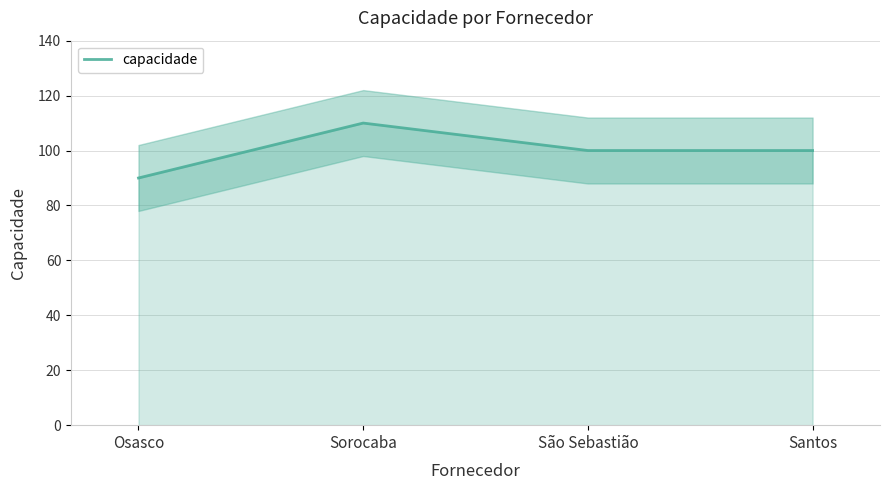

List the labels in order of value, largest first.

Sorocaba, São Sebastião, Santos, Osasco